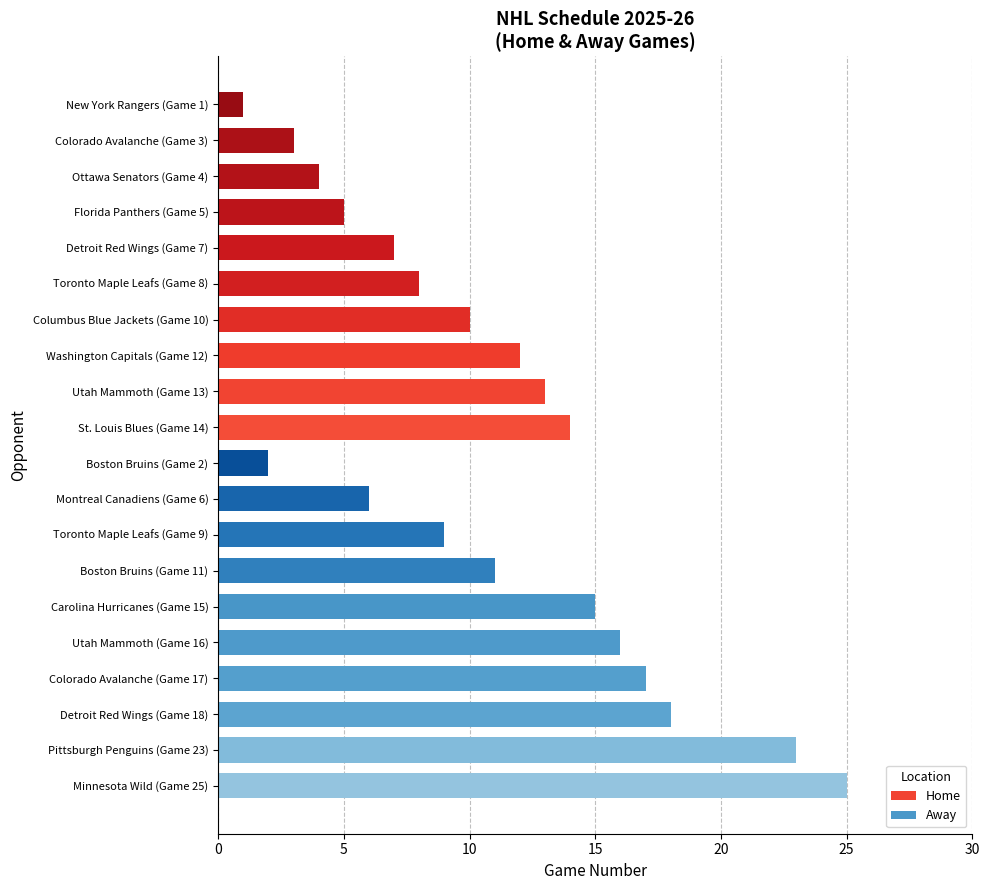

True or false: the data shows 4 at Ottawa Senators (Game 4).

True